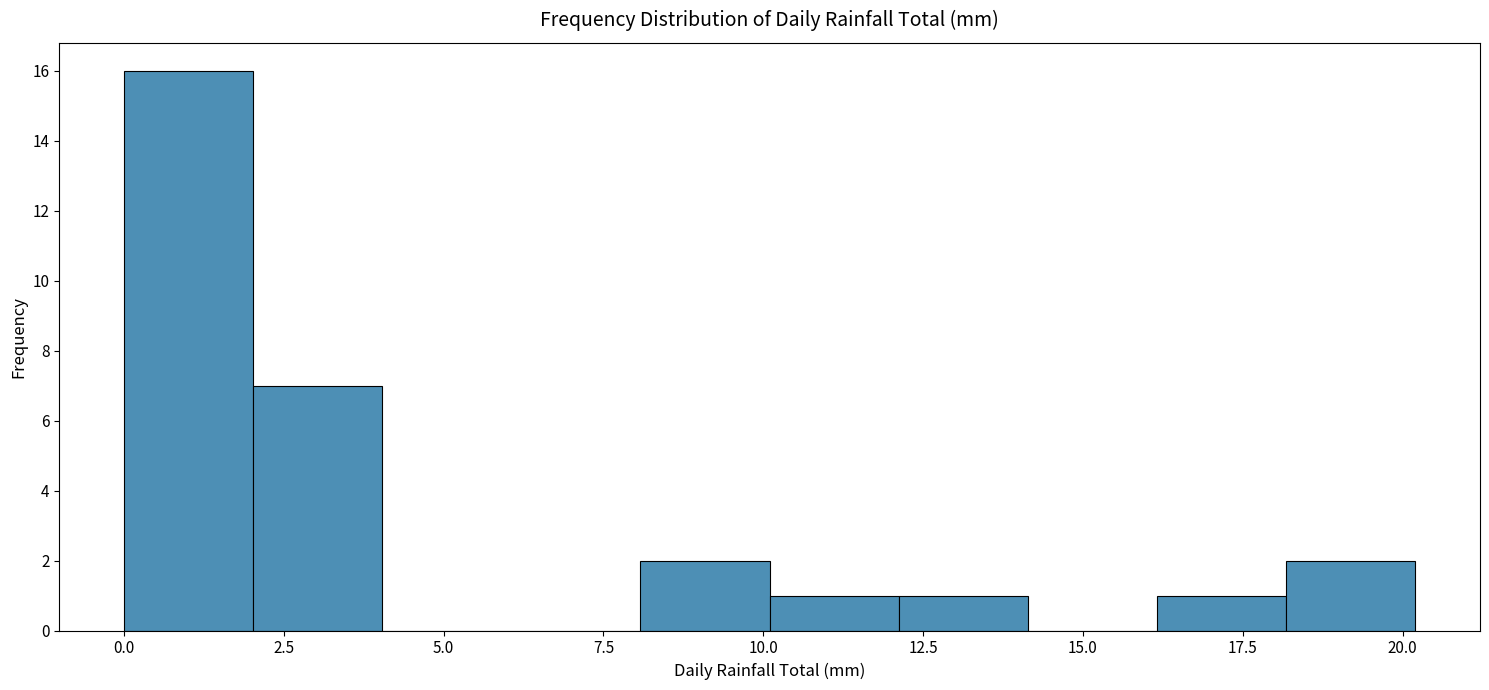

Reading left to right, transcribe this chart: for each bar, give the range it covers on the x-axis and its height. Neither the bar edges nor the heights are printed on the chart, so give them approximately, as read against the axes.

0 to 2: 16
2 to 4: 7
4 to 6: 0
6 to 8: 0
8 to 10: 2
10 to 12: 1
12 to 14: 1
14 to 16: 0
16 to 18: 1
18 to 20: 2